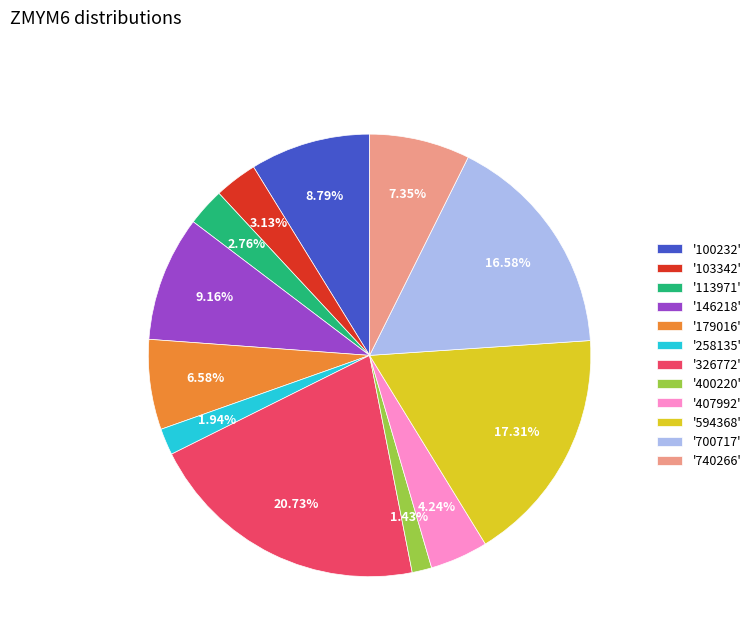

Does '594368' account for over 50% of the chart?

No